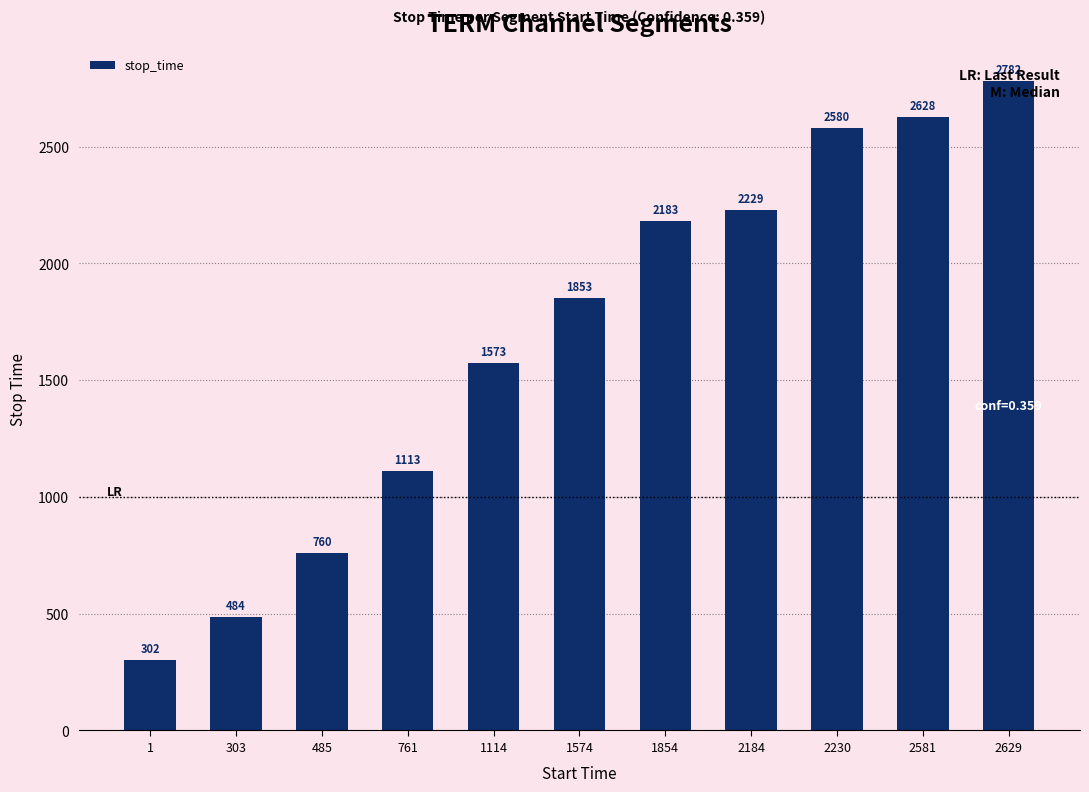

Read the value at 485.

760